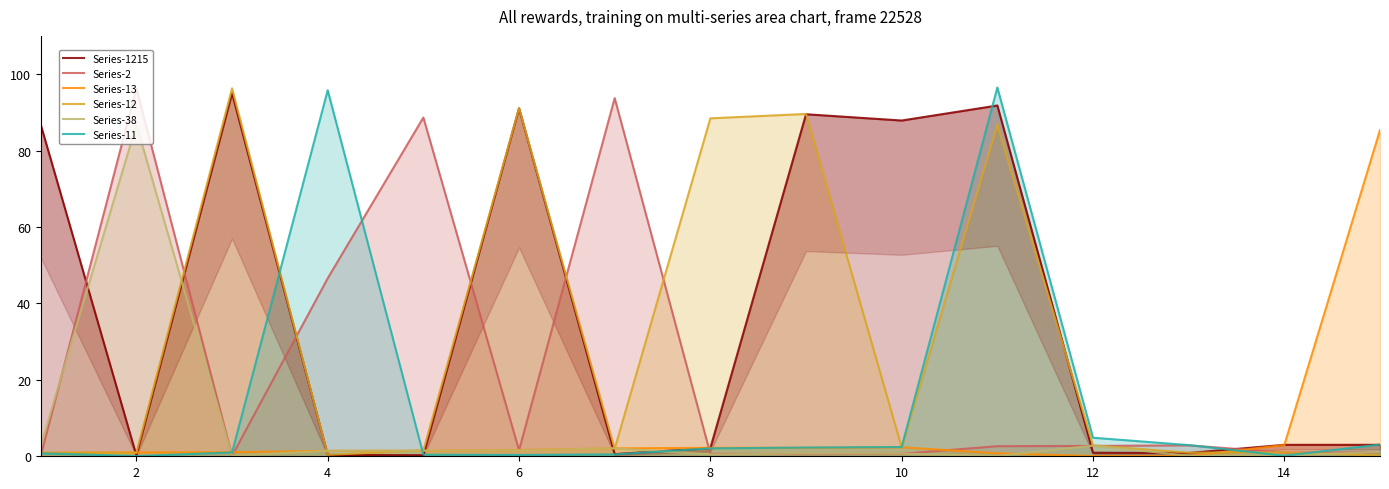

True or false: Series-1215 has a value of 59.6 at 4.

False